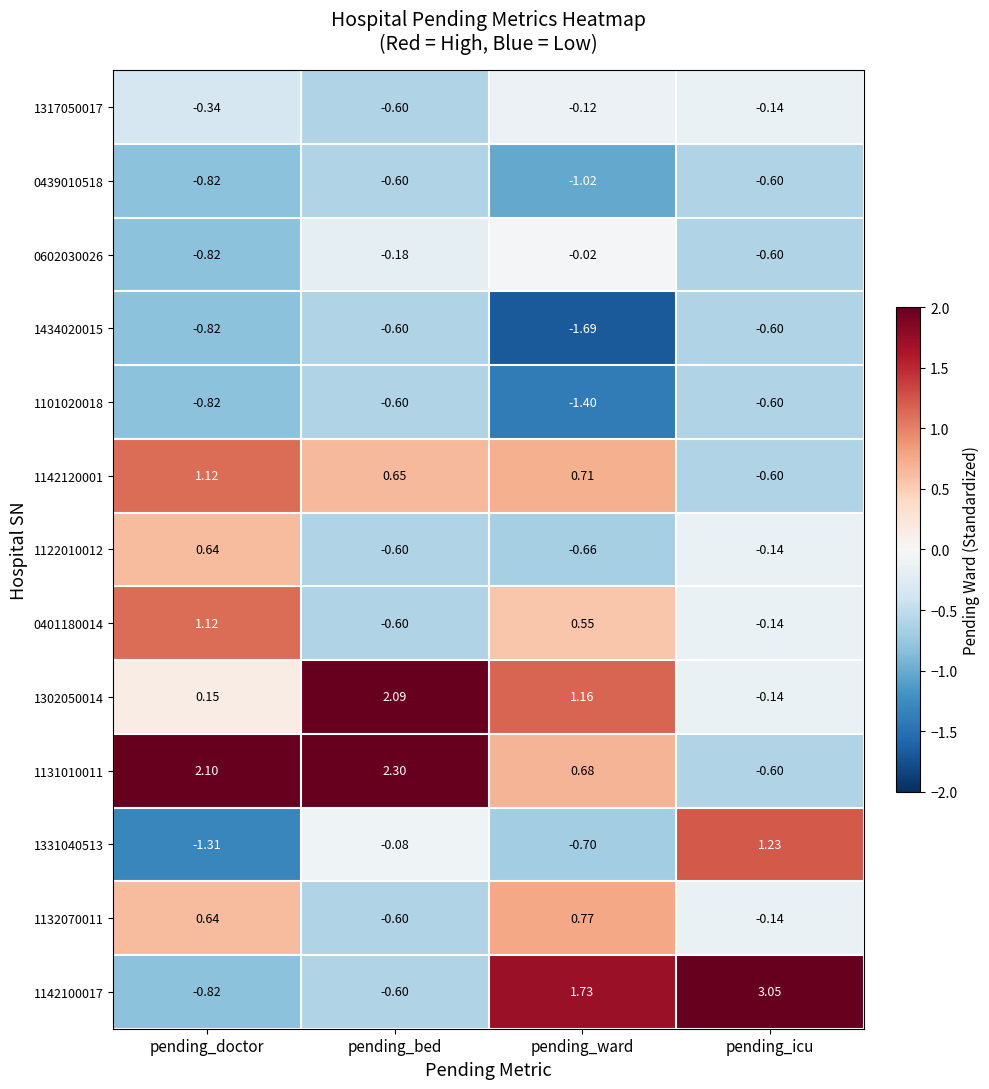

At which category does the chart reach its minimum across all series?

pending_ward